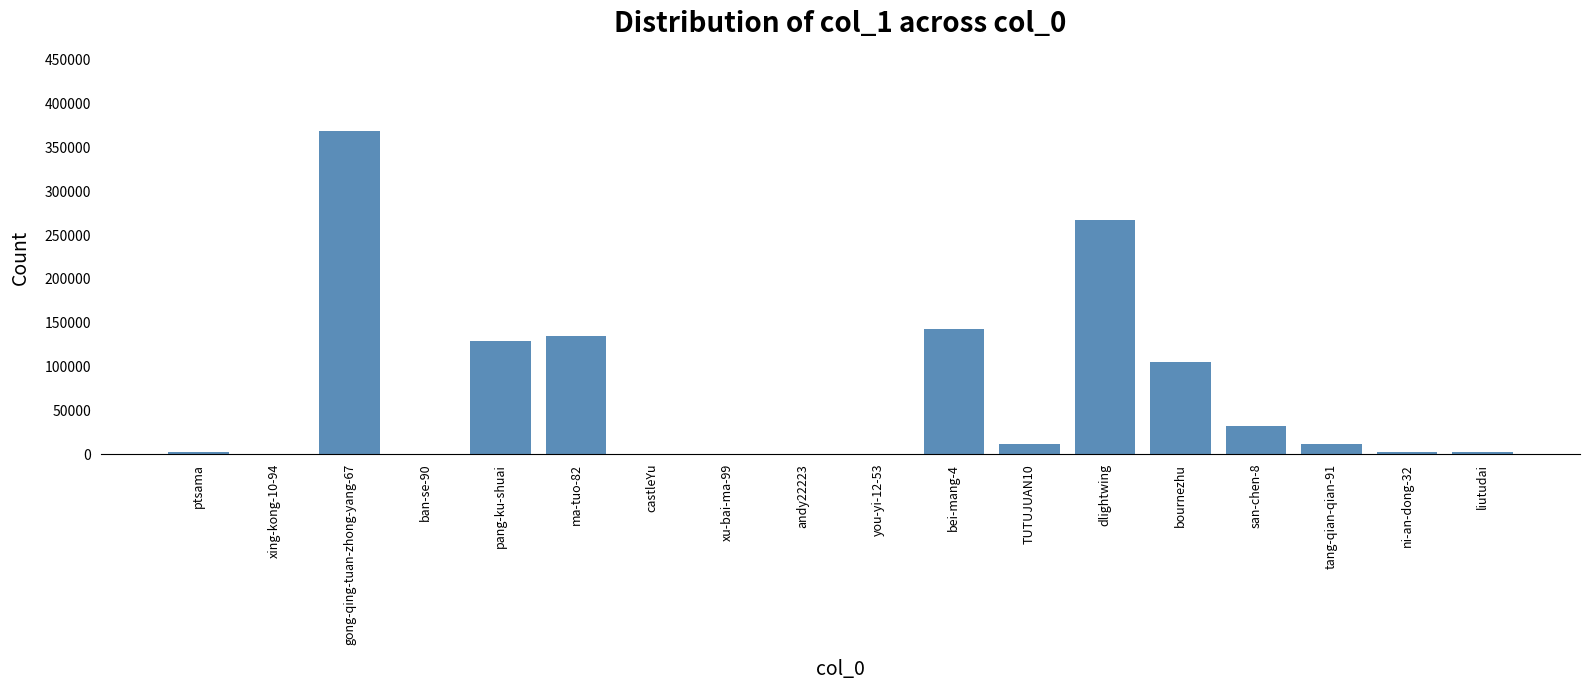

The chart shows a value of 202456 at bei-mang-4. True or false?

False